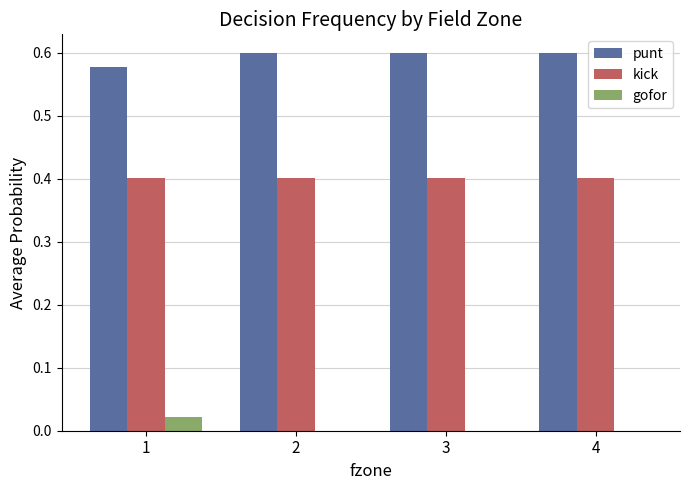

Is the value of gofor at 3 greater than the value of kick at 3?

No